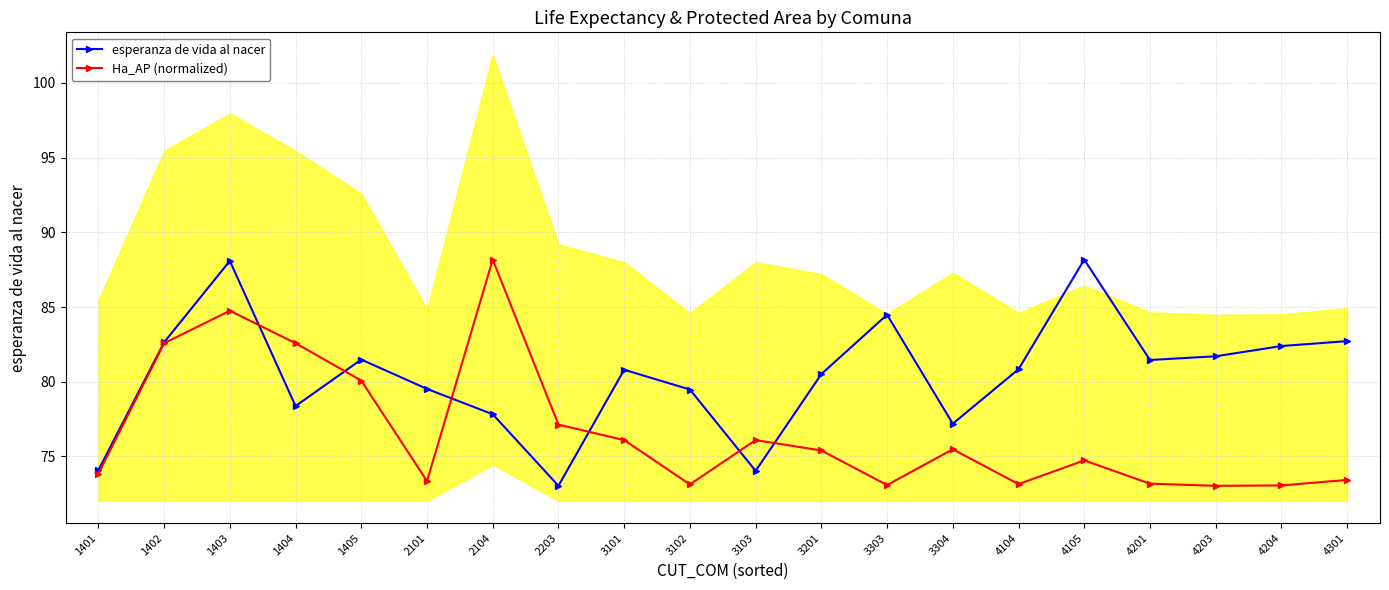

What is the smallest value displayed?

73.0